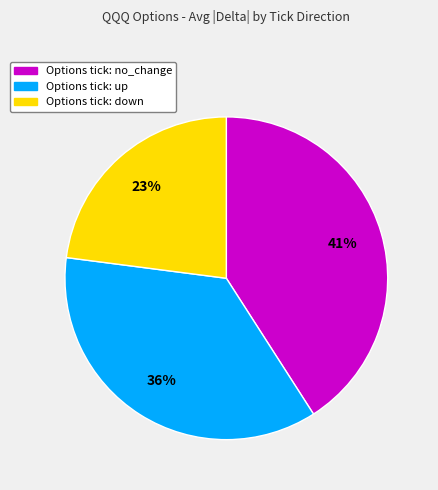

Does any single category account for the majority?

No